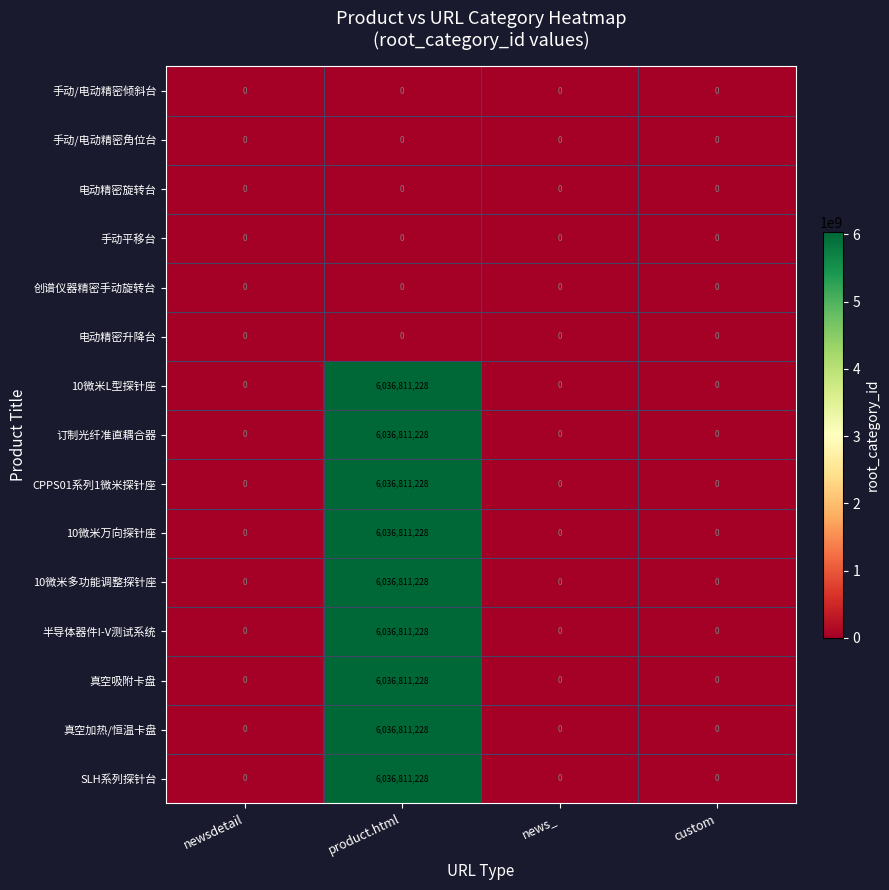

What is the average value of the 真空加热/恒温卡盘 series?

1509202807